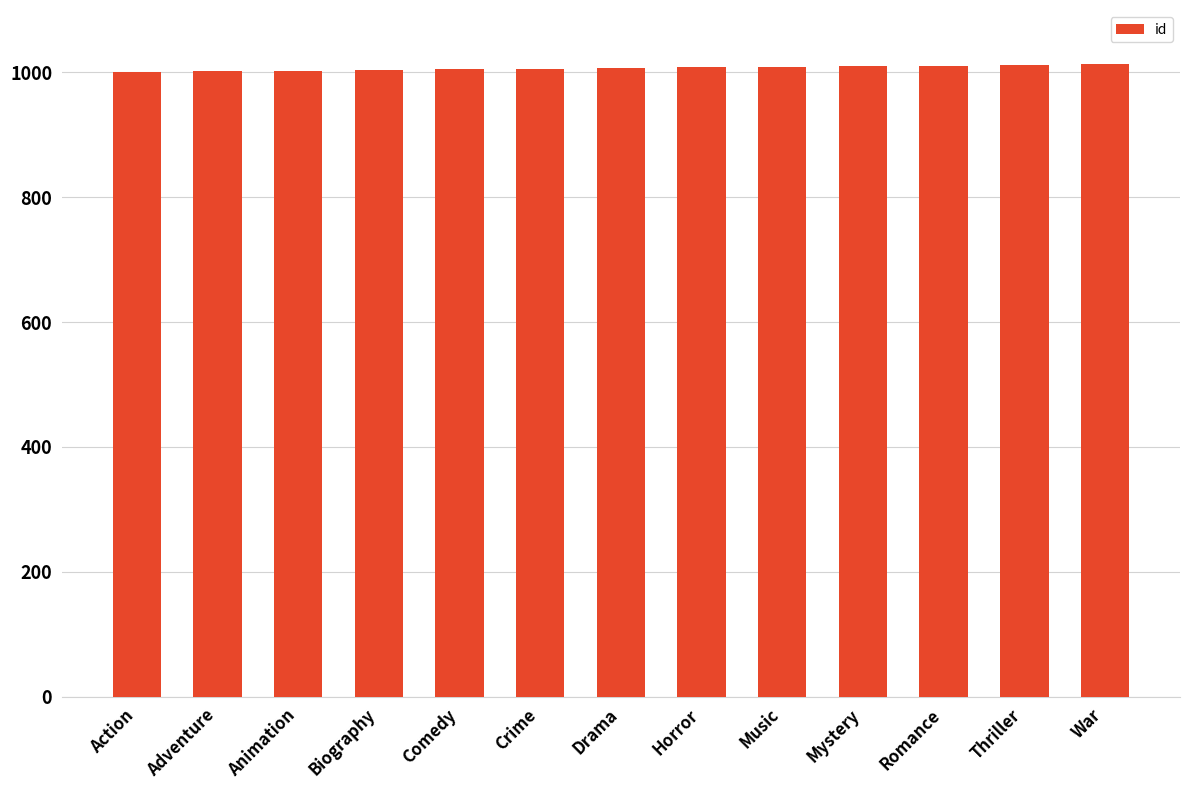

What is the greatest value displayed?

1013